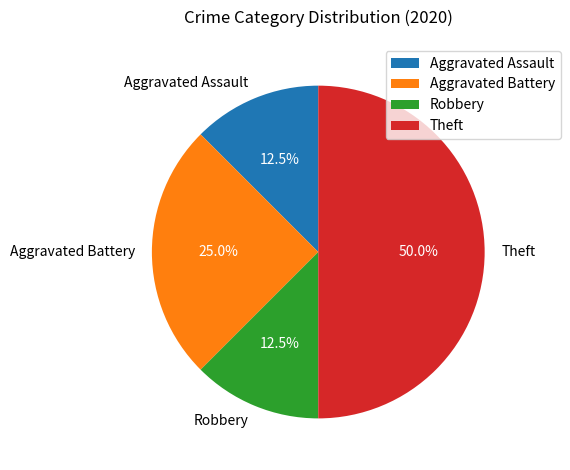

How many slices are in this pie chart?

4